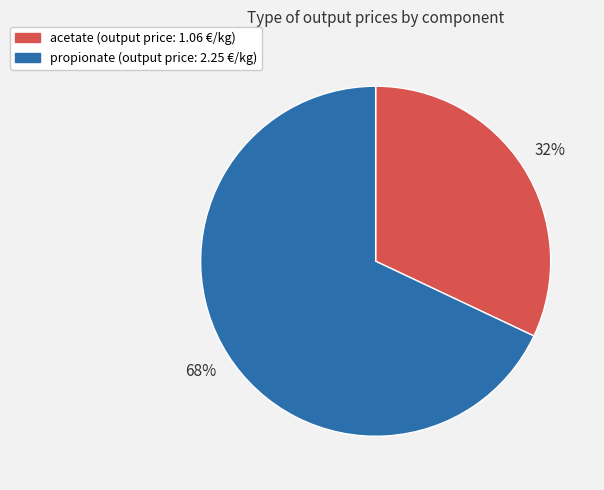

To the nearest percent, what is the difference between the acetate and propionate slice percentages?

36%